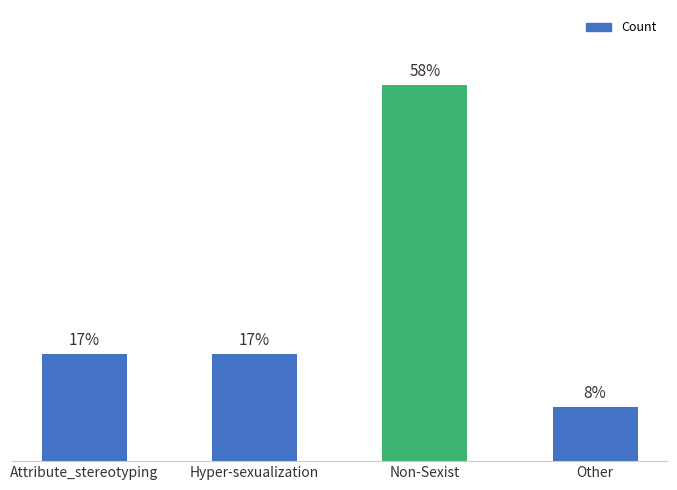

What is the change in value from Non-Sexist to Other?

-50.0